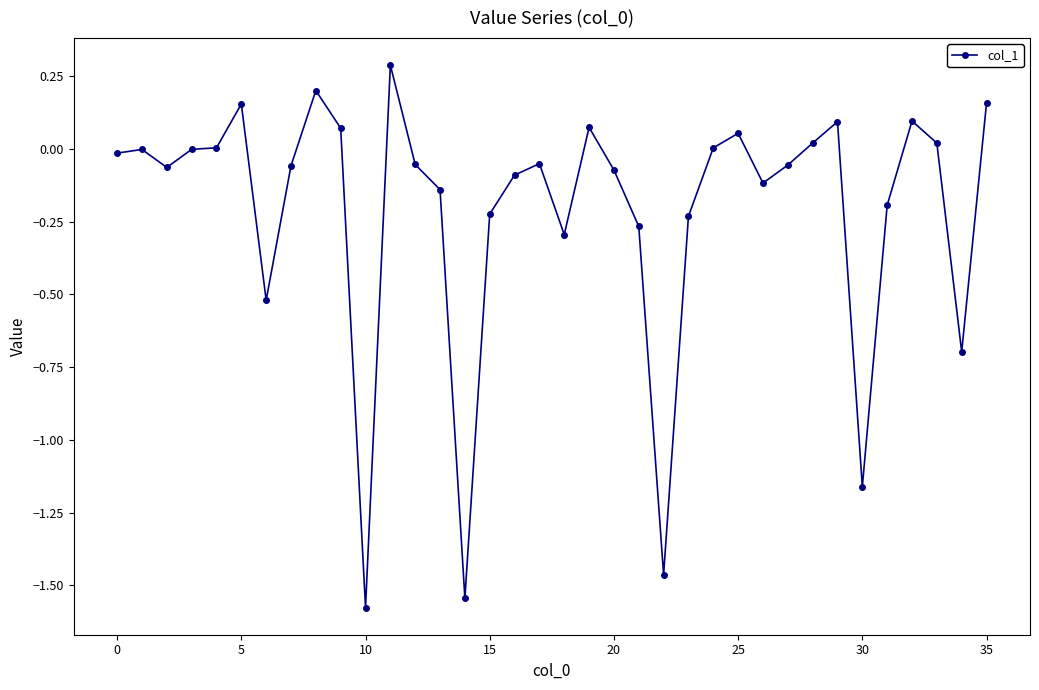

Is this an area chart (filled region under the line)?

No